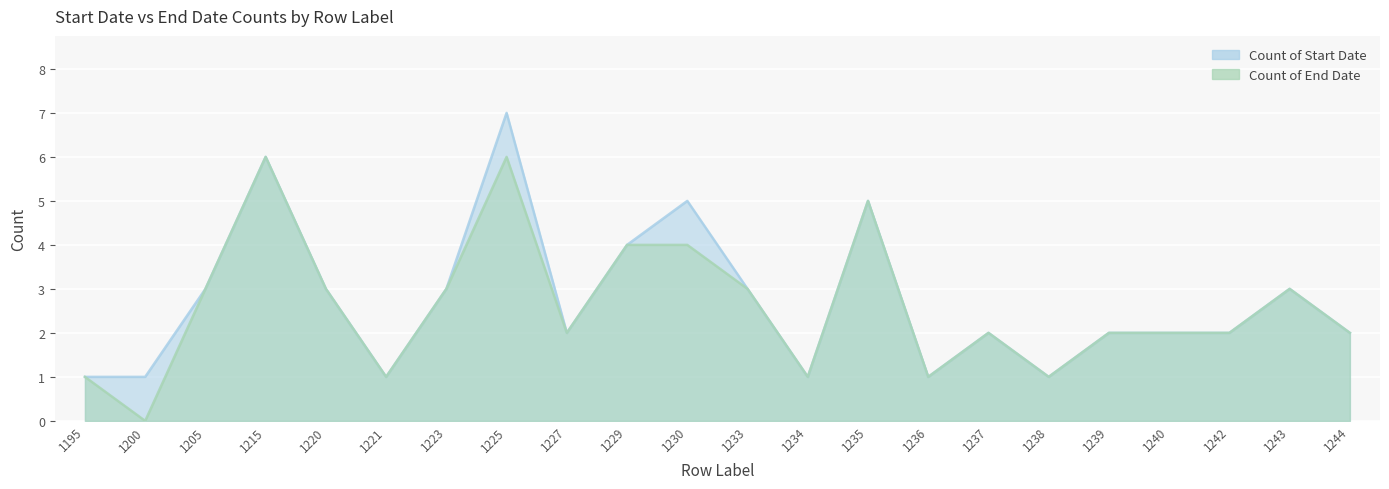

Rank the series at 1243 from highest to lowest value.

Count of Start Date, Count of End Date